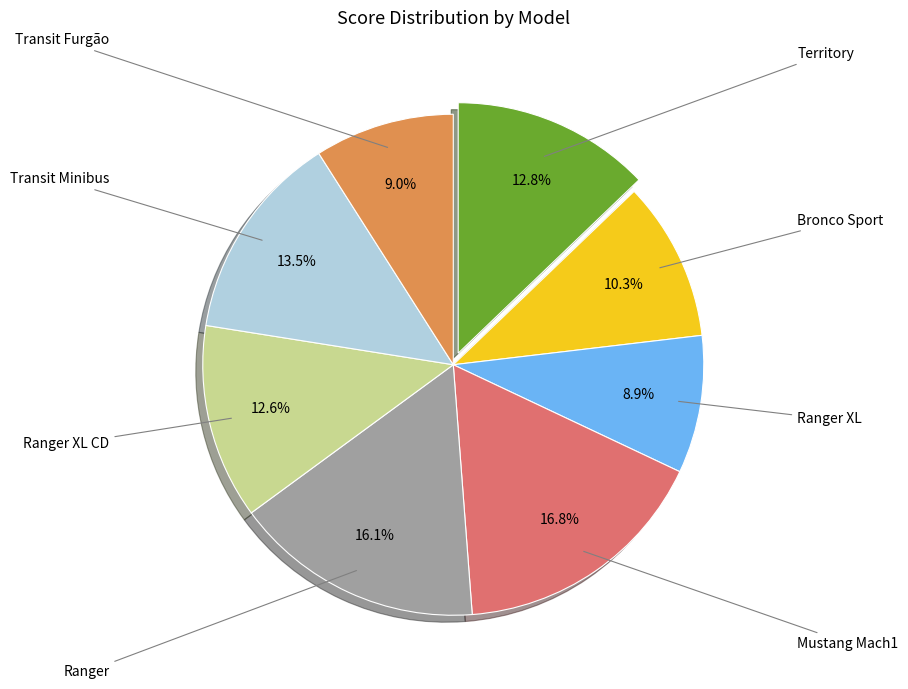

Is there a majority slice in this chart?

No